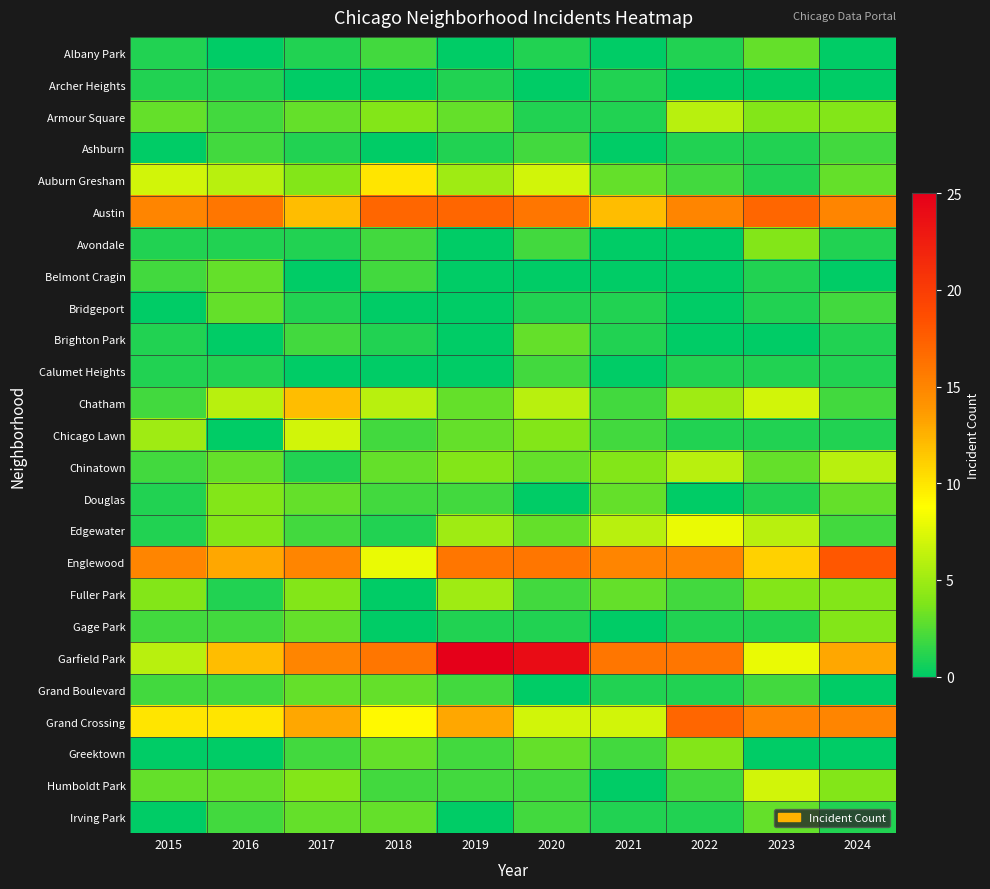

Reading left to right, what are all the values shown in this chart?

Albany Park: 2015=1	2016=0	2017=1	2018=2	2019=0	2020=1	2021=0	2022=1	2023=3	2024=0
Archer Heights: 2015=1	2016=1	2017=0	2018=0	2019=1	2020=0	2021=1	2022=0	2023=0	2024=0
Armour Square: 2015=3	2016=2	2017=3	2018=4	2019=3	2020=1	2021=1	2022=6	2023=4	2024=4
Ashburn: 2015=0	2016=2	2017=1	2018=0	2019=1	2020=2	2021=0	2022=1	2023=1	2024=2
Auburn Gresham: 2015=7	2016=6	2017=4	2018=10	2019=5	2020=7	2021=3	2022=2	2023=1	2024=3
Austin: 2015=15	2016=16	2017=12	2018=17	2019=17	2020=16	2021=12	2022=15	2023=17	2024=15
Avondale: 2015=1	2016=1	2017=1	2018=2	2019=0	2020=2	2021=0	2022=0	2023=4	2024=1
Belmont Cragin: 2015=2	2016=3	2017=0	2018=2	2019=0	2020=0	2021=0	2022=0	2023=1	2024=0
Bridgeport: 2015=0	2016=3	2017=1	2018=0	2019=0	2020=1	2021=1	2022=0	2023=1	2024=2
Brighton Park: 2015=1	2016=0	2017=2	2018=1	2019=0	2020=3	2021=1	2022=0	2023=0	2024=1
Calumet Heights: 2015=1	2016=1	2017=0	2018=0	2019=0	2020=2	2021=0	2022=1	2023=1	2024=1
Chatham: 2015=2	2016=6	2017=12	2018=6	2019=3	2020=6	2021=2	2022=5	2023=7	2024=2
Chicago Lawn: 2015=5	2016=0	2017=7	2018=2	2019=3	2020=4	2021=2	2022=1	2023=1	2024=1
Chinatown: 2015=2	2016=3	2017=1	2018=3	2019=4	2020=3	2021=4	2022=6	2023=3	2024=6
Douglas: 2015=1	2016=4	2017=3	2018=2	2019=2	2020=0	2021=3	2022=0	2023=1	2024=3
Edgewater: 2015=1	2016=4	2017=2	2018=1	2019=5	2020=3	2021=6	2022=8	2023=6	2024=2
Englewood: 2015=15	2016=13	2017=15	2018=8	2019=16	2020=16	2021=15	2022=15	2023=11	2024=18
Fuller Park: 2015=4	2016=1	2017=4	2018=0	2019=5	2020=2	2021=3	2022=2	2023=4	2024=4
Gage Park: 2015=2	2016=2	2017=3	2018=0	2019=1	2020=1	2021=0	2022=1	2023=1	2024=4
Garfield Park: 2015=6	2016=12	2017=15	2018=16	2019=25	2020=24	2021=16	2022=16	2023=8	2024=13
Grand Boulevard: 2015=2	2016=2	2017=3	2018=3	2019=2	2020=0	2021=1	2022=1	2023=2	2024=0
Grand Crossing: 2015=10	2016=10	2017=13	2018=9	2019=13	2020=7	2021=7	2022=17	2023=15	2024=15
Greektown: 2015=0	2016=0	2017=2	2018=3	2019=2	2020=3	2021=2	2022=4	2023=0	2024=0
Humboldt Park: 2015=3	2016=3	2017=4	2018=2	2019=2	2020=2	2021=0	2022=2	2023=7	2024=4
Irving Park: 2015=0	2016=2	2017=3	2018=3	2019=0	2020=2	2021=1	2022=1	2023=3	2024=1